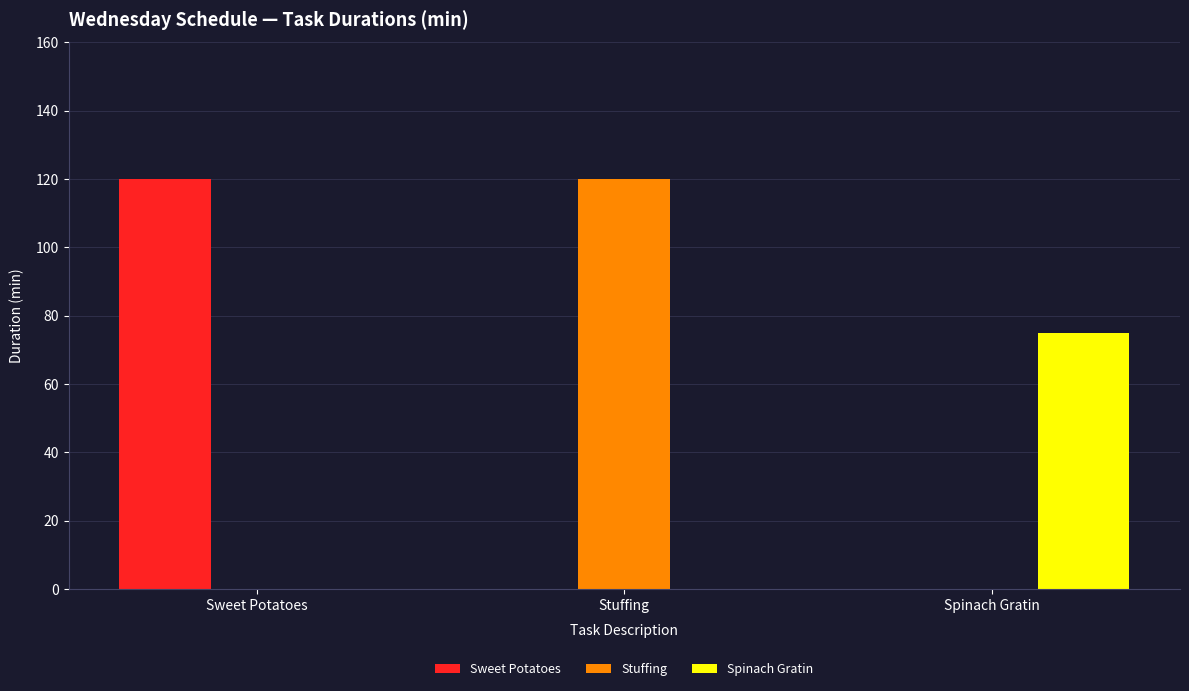

Are the bars horizontal?

No